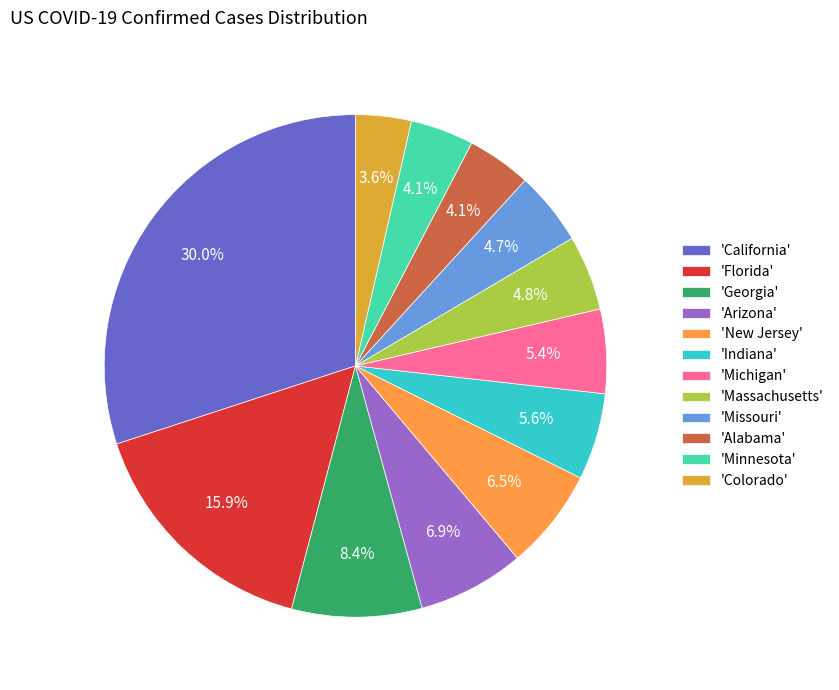

What portion of the pie excludes 'Florida'?

84.1%